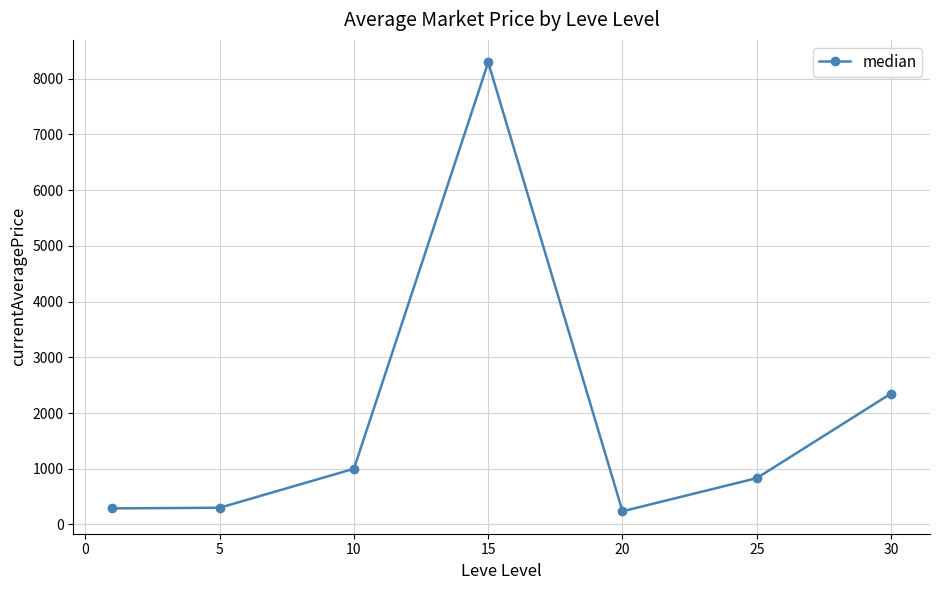

What is the value of the 4th point from the left?

8293.2